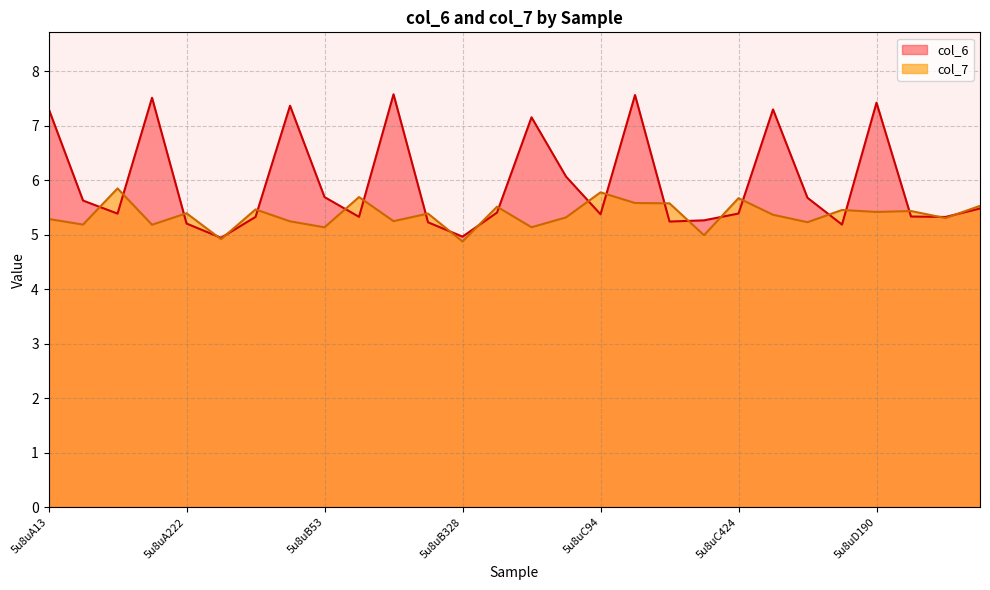

List the series in order of their peak value, highest first.

col_6, col_7